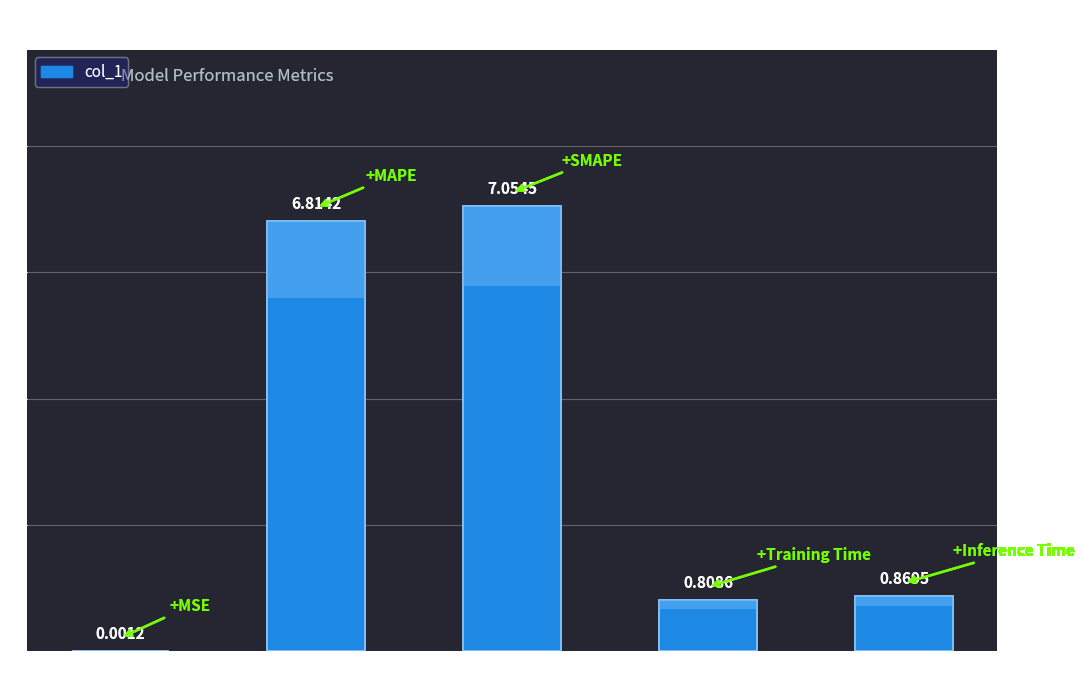

The value at Inference Time is 1.5. True or false?

False